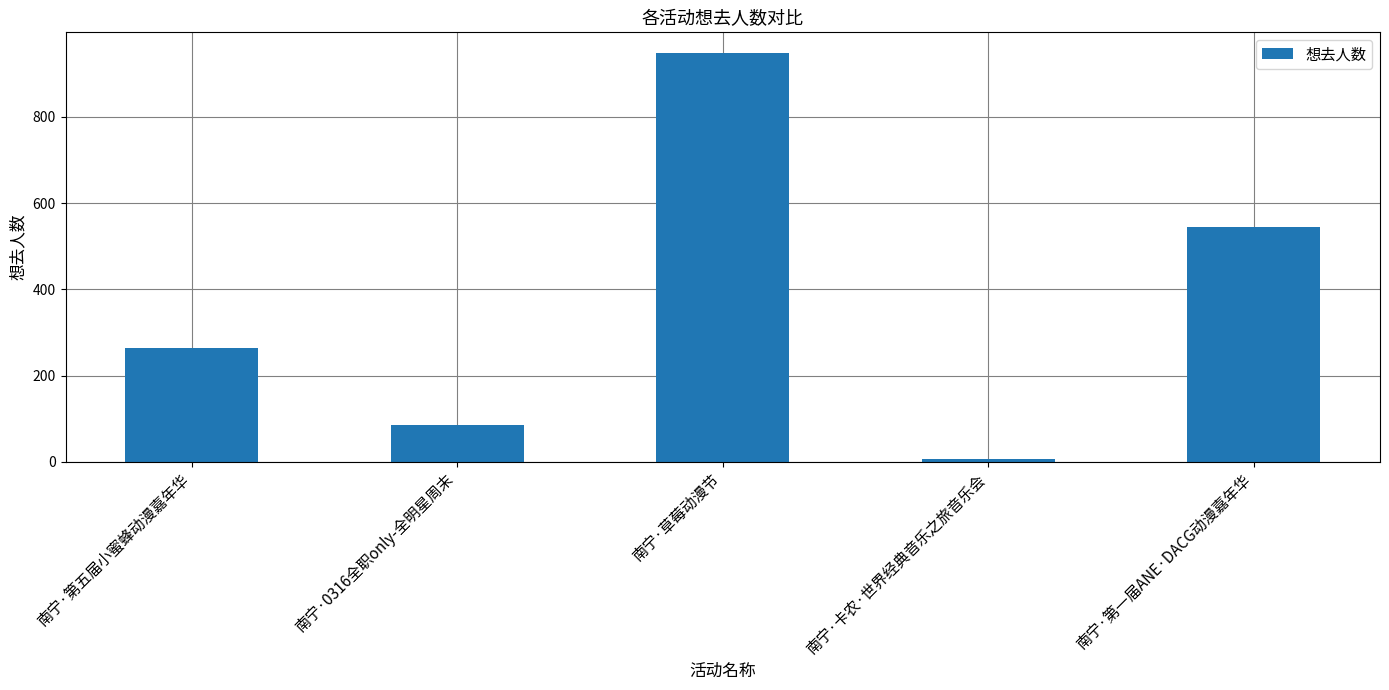

Rank the categories by value from highest to lowest.

南宁·草莓动漫节, 南宁·第一届ANE·DACG动漫嘉年华, 南宁·第五届小蜜蜂动漫嘉年华, 南宁·0316全职only-全明星周末, 南宁·卡农·世界经典音乐之旅音乐会